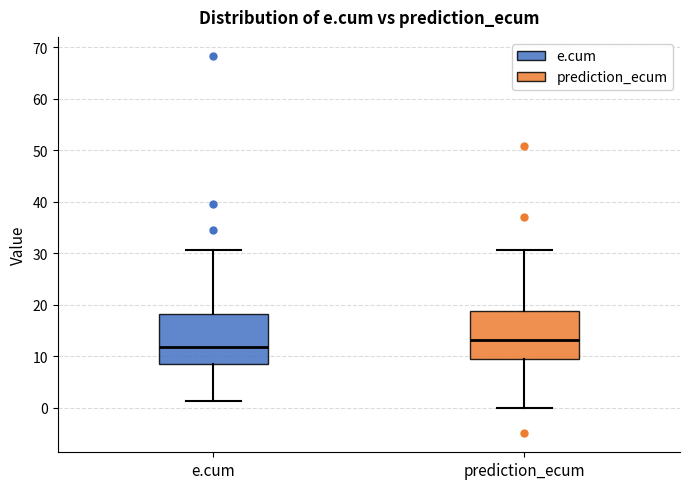

Reading left to right, read every box against the y-axis: the position of its median line, the range the box covers, and the ends of its whiskers. The values are not printed on the chart, so give them approximately, as read against the axis.

e.cum: median 12, box 9 to 18, whiskers 1 to 31
prediction_ecum: median 13, box 9 to 19, whiskers 0 to 31